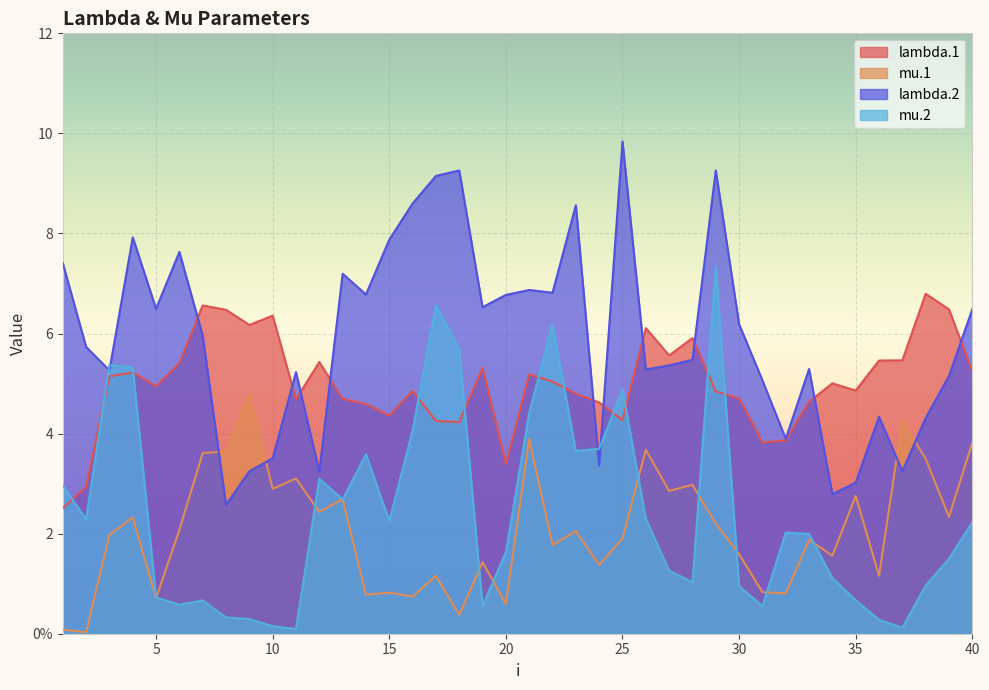

Reading left to right, list all the values displayed in this chart.

lambda.1: 2.5	2.9	5.1	5.2	4.9	5.4	6.6	6.5	6.2	6.4	4.7	5.4	4.7	4.6	4.4	4.9	4.3	4.2	5.3	3.4	5.2	5.0	4.8	4.6	4.3	6.1	5.6	5.9	4.8	4.7	3.8	3.9	4.6	5.0	4.9	5.5	5.5	6.8	6.5	5.2
mu.1: 0.1	0.0	2.0	2.3	0.7	2.1	3.6	3.6	4.8	2.9	3.1	2.4	2.7	0.8	0.8	0.7	1.2	0.4	1.4	0.6	3.9	1.8	2.1	1.4	1.9	3.7	2.9	3.0	2.2	1.6	0.8	0.8	1.9	1.6	2.8	1.2	4.3	3.5	2.3	3.8
lambda.2: 7.4	5.7	5.3	7.9	6.5	7.6	6.0	2.6	3.2	3.5	5.2	3.2	7.2	6.8	7.9	8.6	9.1	9.3	6.5	6.8	6.9	6.8	8.6	3.4	9.8	5.3	5.4	5.5	9.3	6.2	5.1	3.9	5.3	2.8	3.0	4.3	3.2	4.3	5.2	6.5
mu.2: 3.0	2.3	5.4	5.3	0.7	0.6	0.7	0.3	0.3	0.2	0.1	3.1	2.7	3.6	2.3	4.1	6.6	5.7	0.6	1.6	4.4	6.2	3.7	3.7	4.9	2.3	1.3	1.0	7.3	1.0	0.6	2.0	2.0	1.1	0.7	0.3	0.1	1.0	1.5	2.2